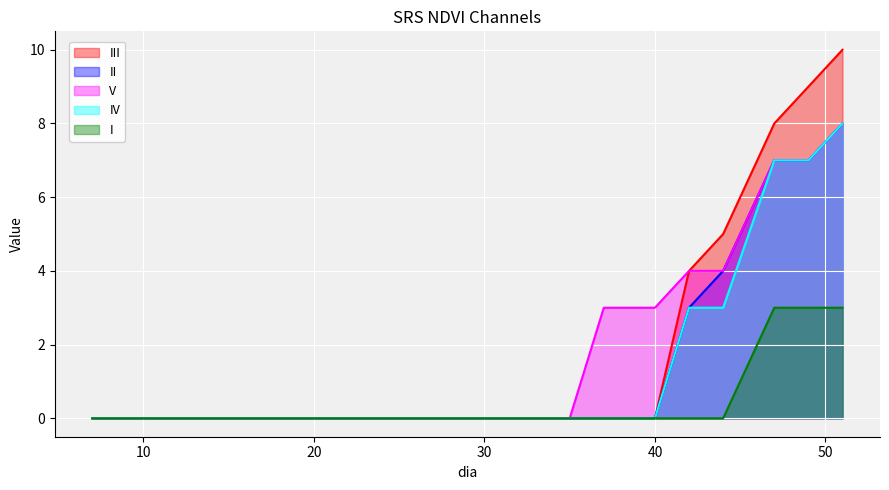

At which label is I closest to 1?

7